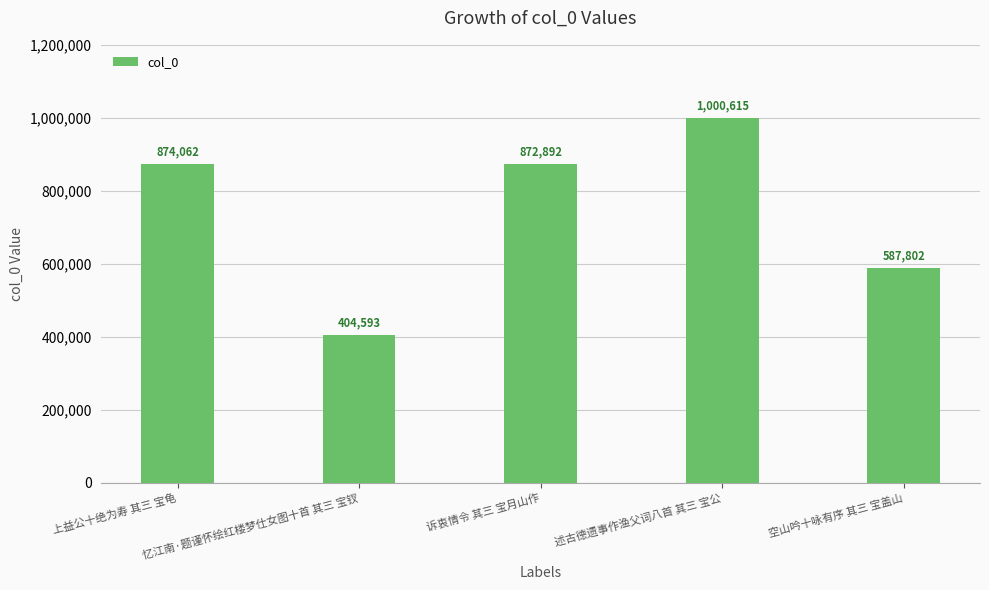

How many distinct data groups are displayed?

1